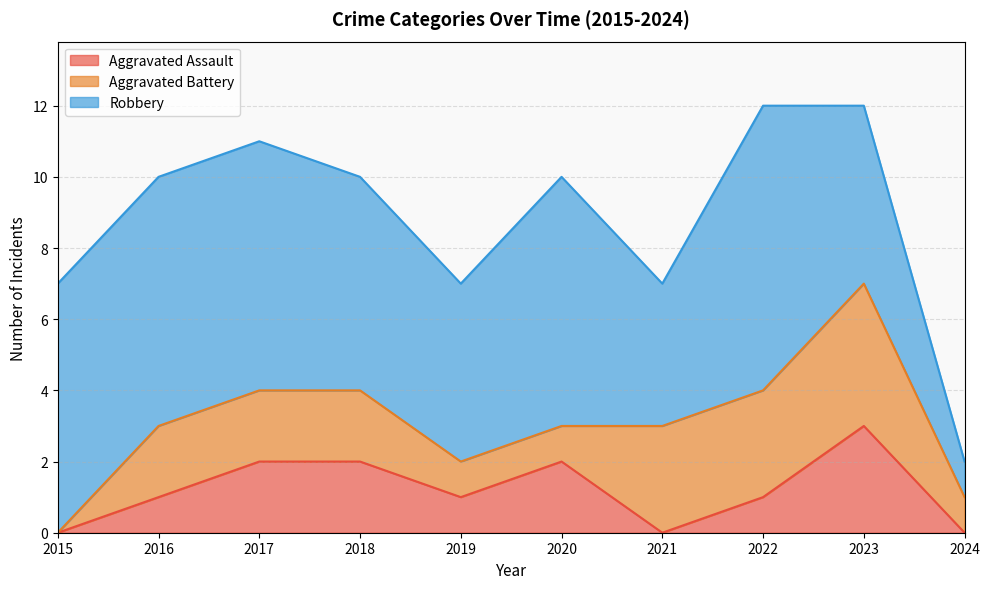

Which category has the lowest value in the Aggravated Assault series?

2015